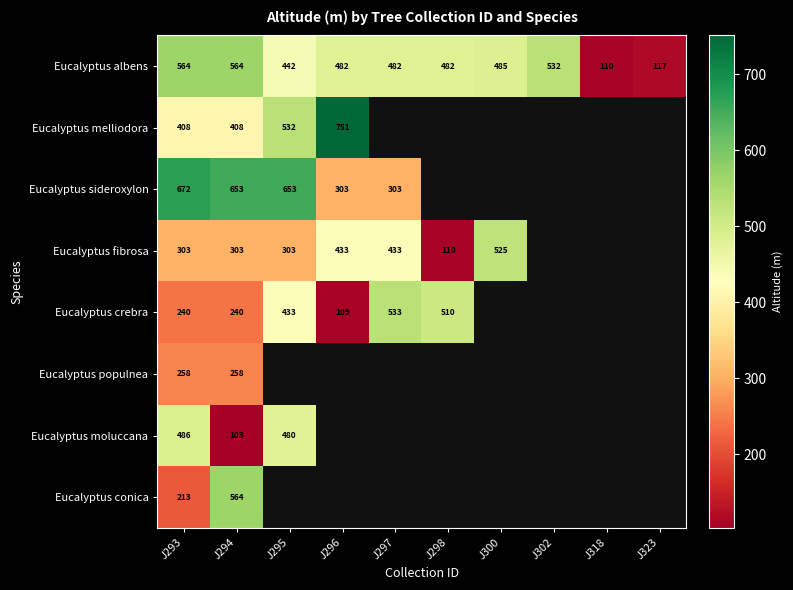

The Eucalyptus moluccana series shows 154 at J294. True or false?

False